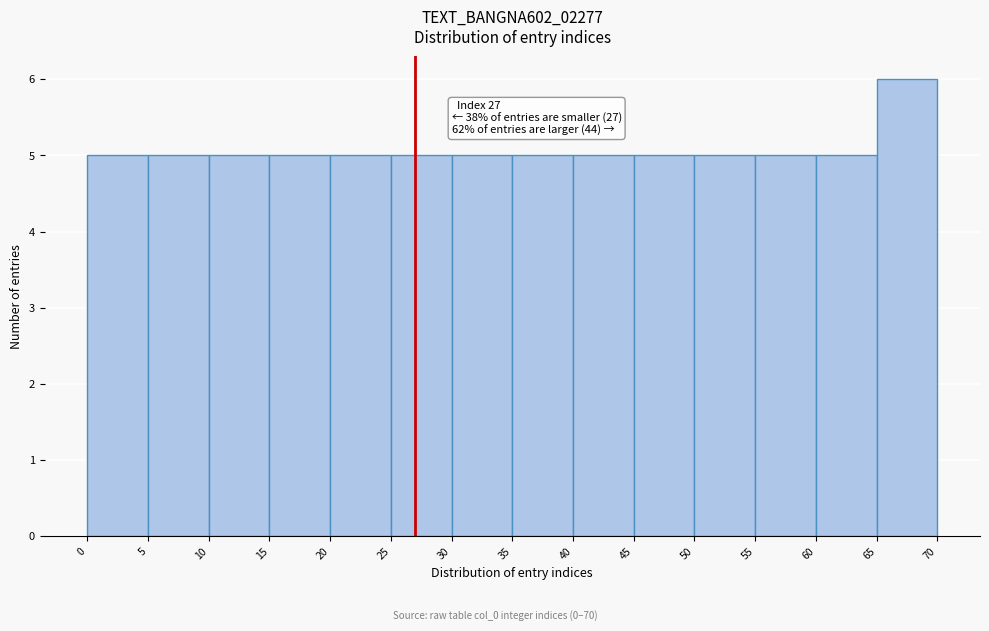

Over which range of the x-axis is the bar tallest?

65 to 70